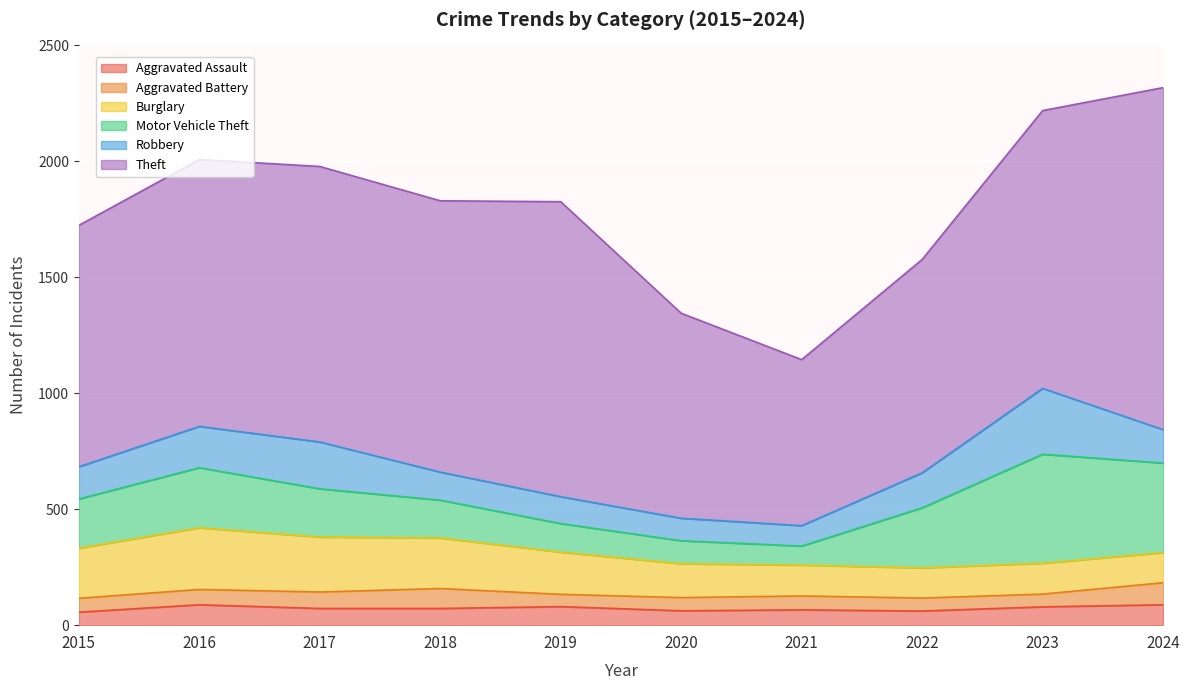

At which category does Aggravated Assault reach its first local peak?

2016